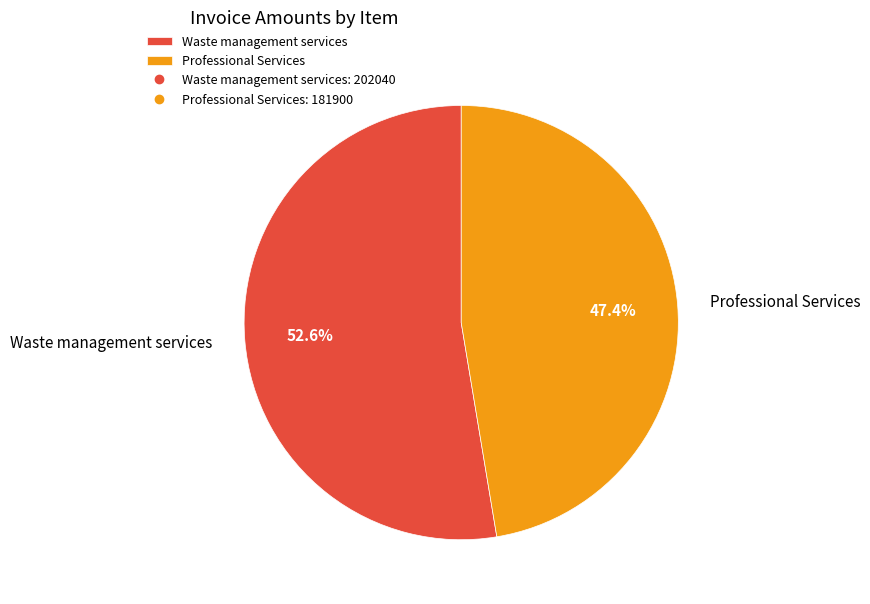

How many slices are in this pie chart?

2